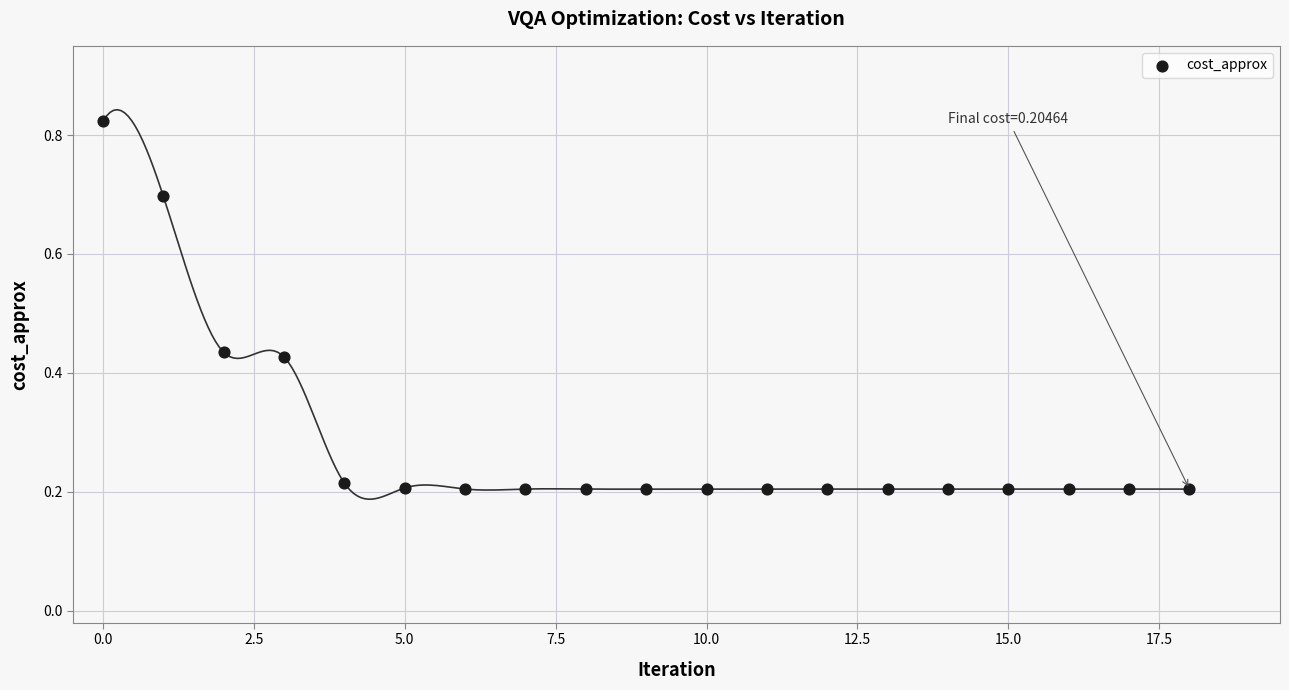

What is the range of Y values (max minus min)?

0.6